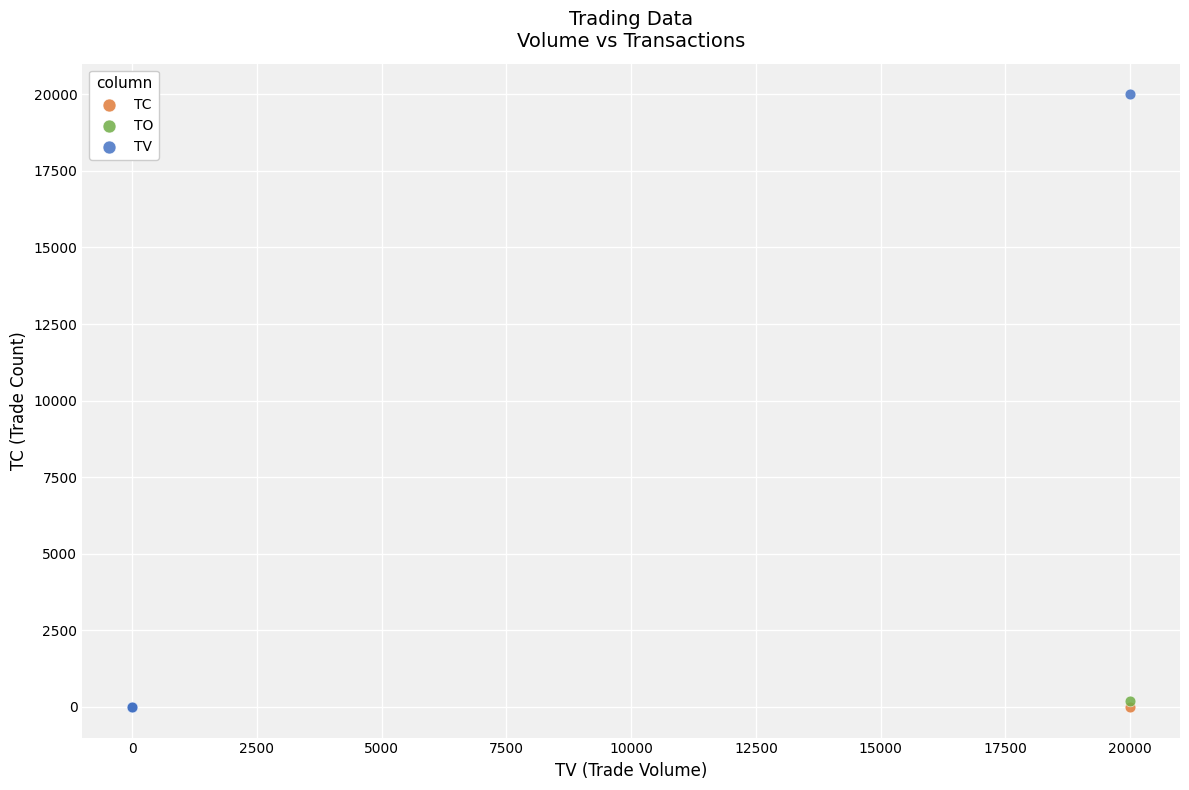

What are all the series names shown in the legend?

TC, TO, TV